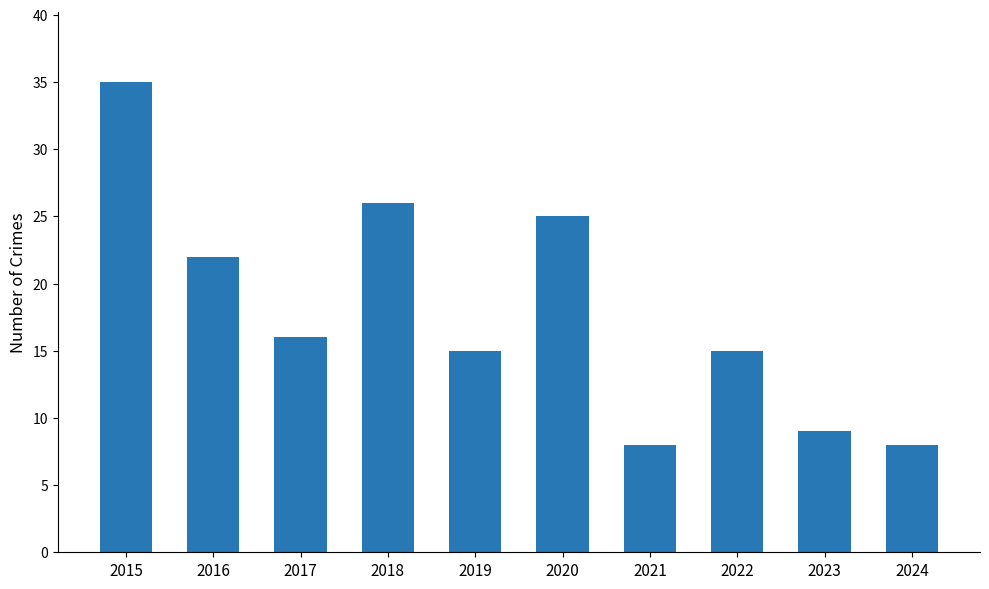

Approximately how many times larger is the value at 2019 compared to 2022?

1.0